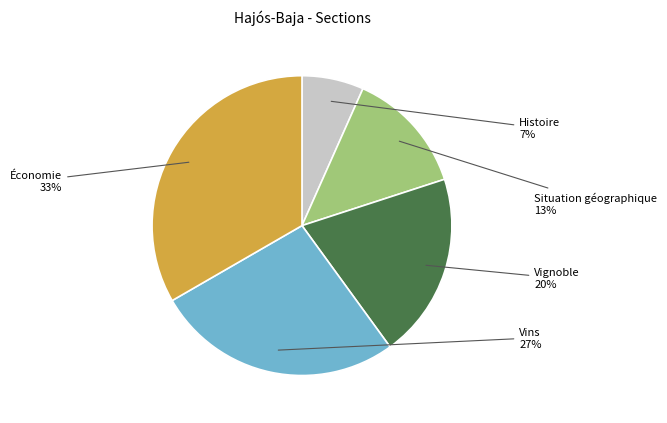

Does Économie account for over 50% of the chart?

No